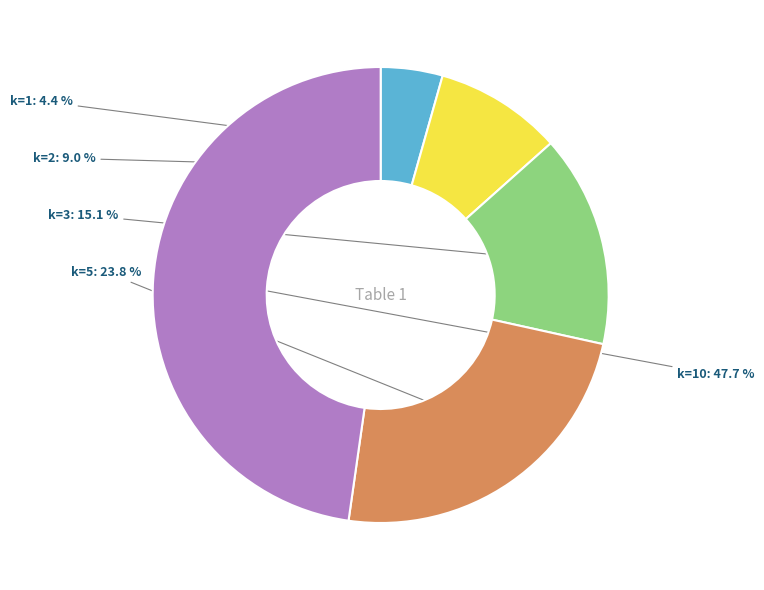

Is there any slice that represents more than half of the pie?

No